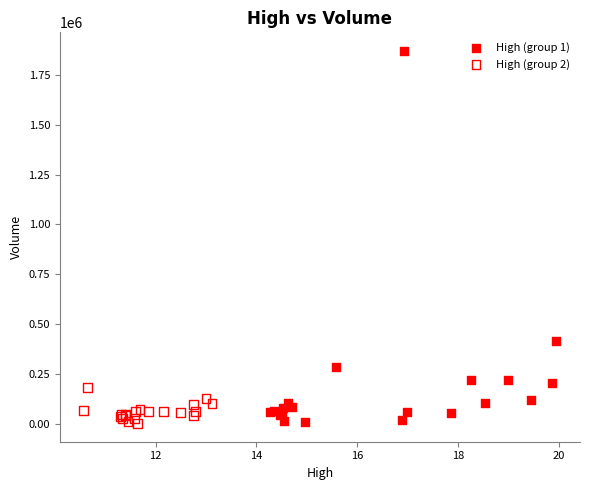

Which series reaches the maximum Y coordinate?

High (group 1)